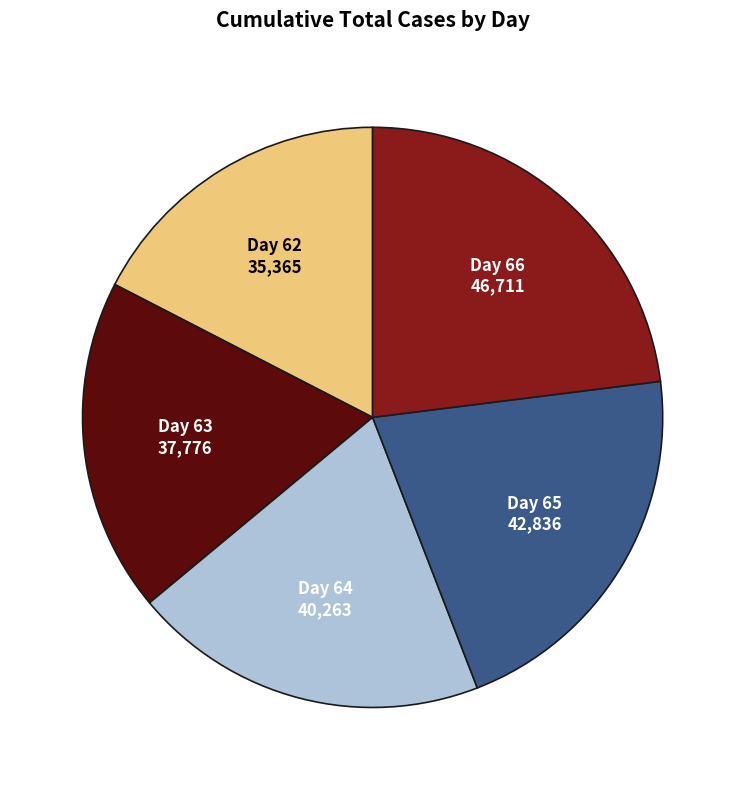

Is there any slice that represents more than half of the pie?

No